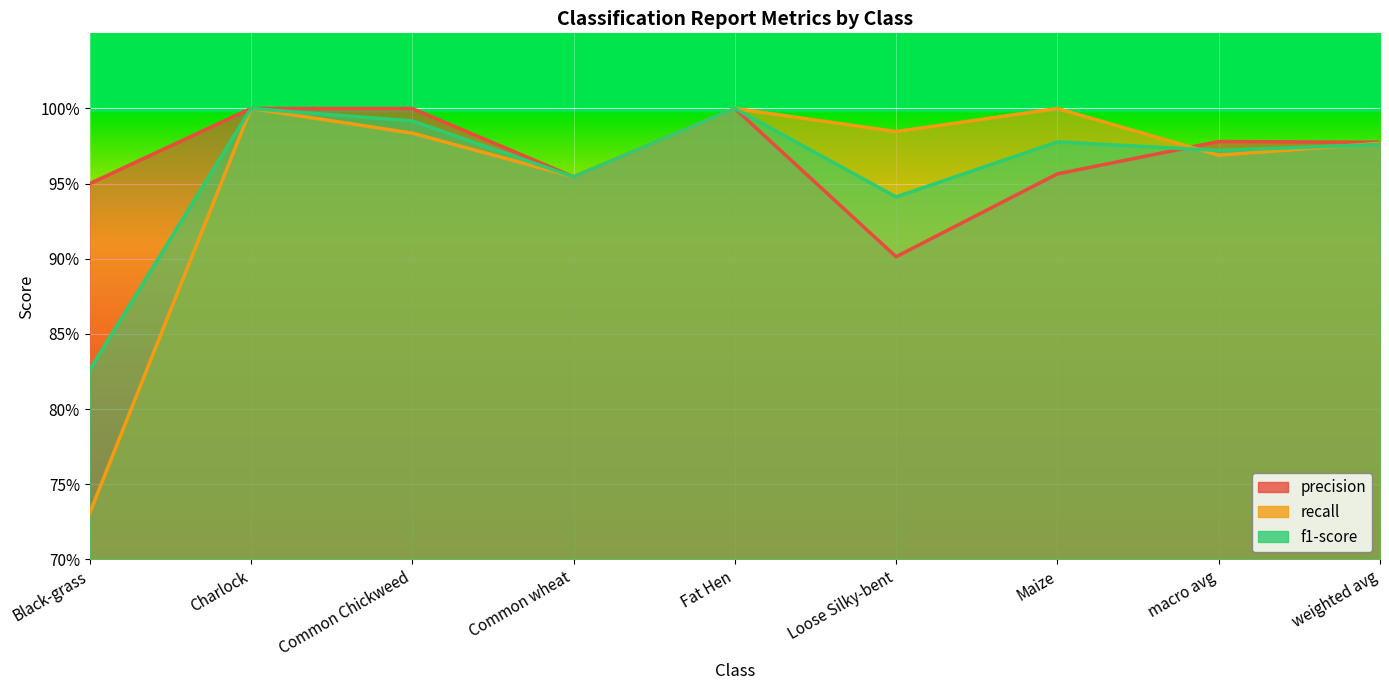

Which series has the widest spread of values?

recall